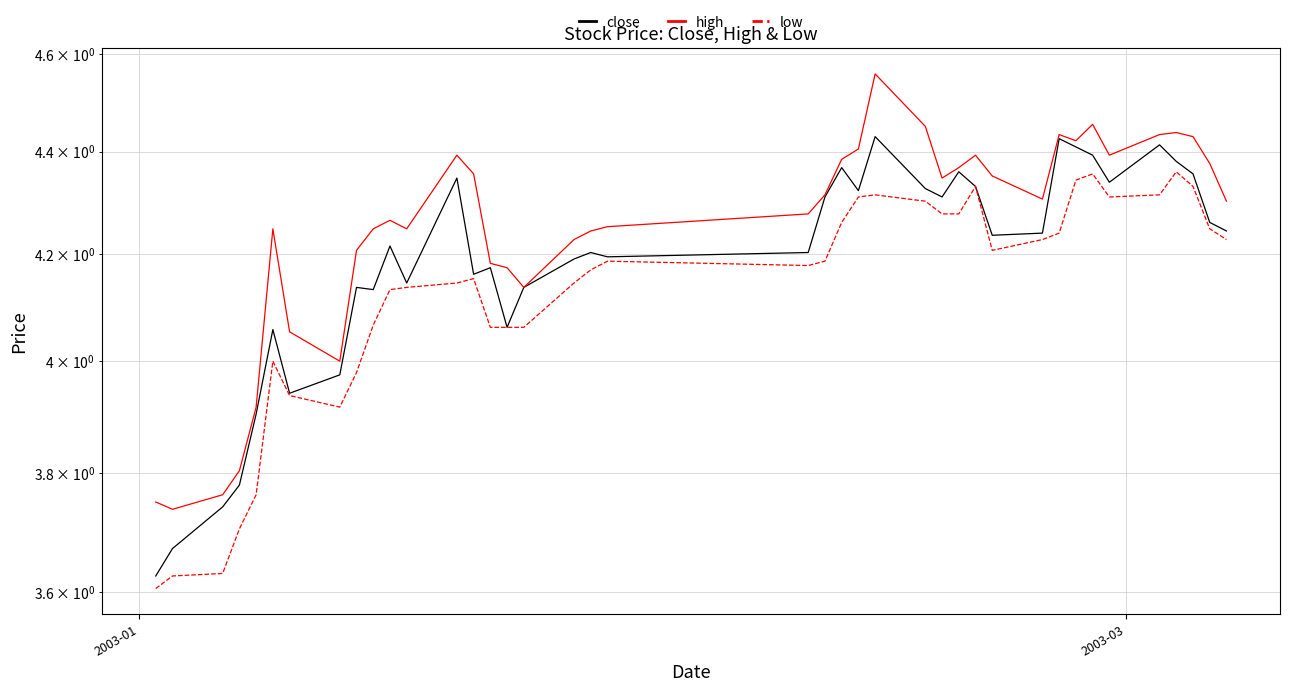

What is the average value of the low series?

4.1